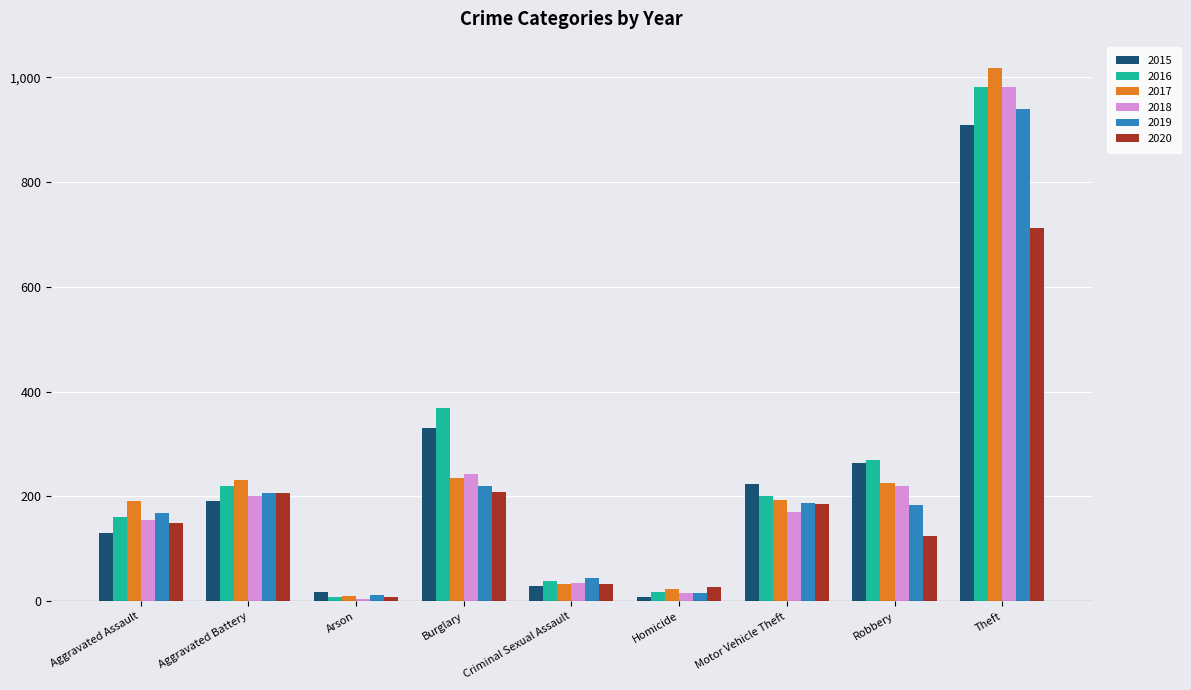

What is the value of the 2016 bar at the 3rd from the left?

9